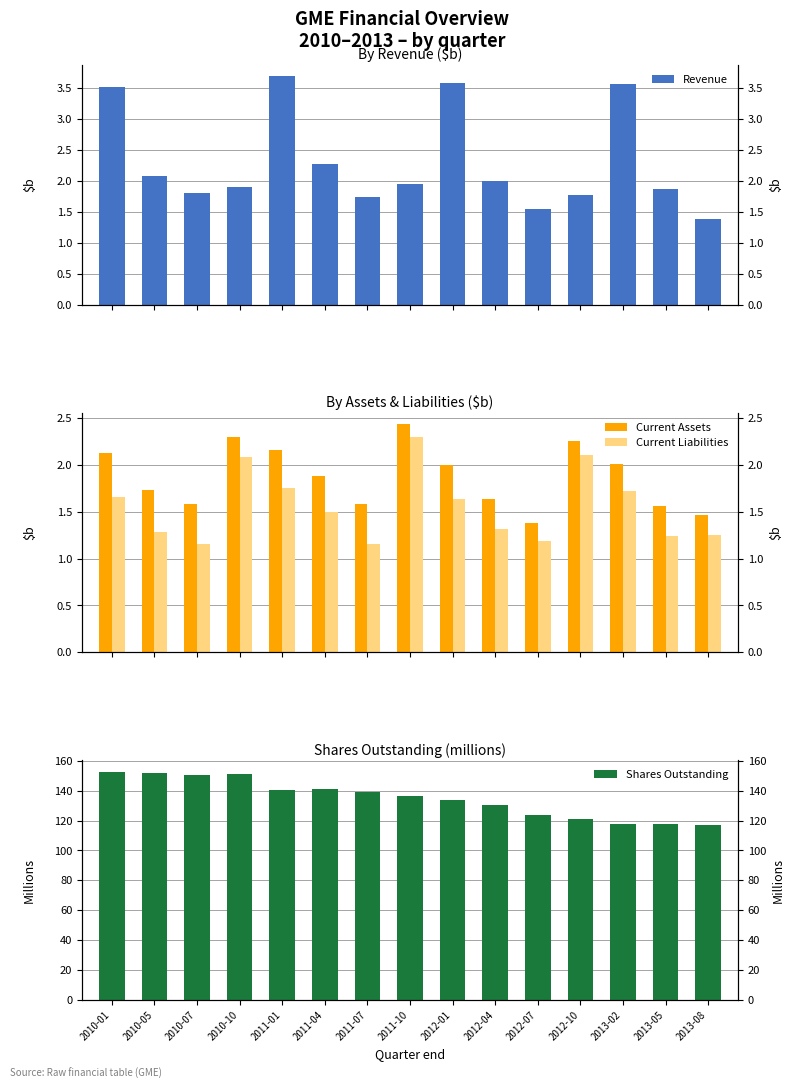

What is the minimum value for Shares Outstanding?

116.9